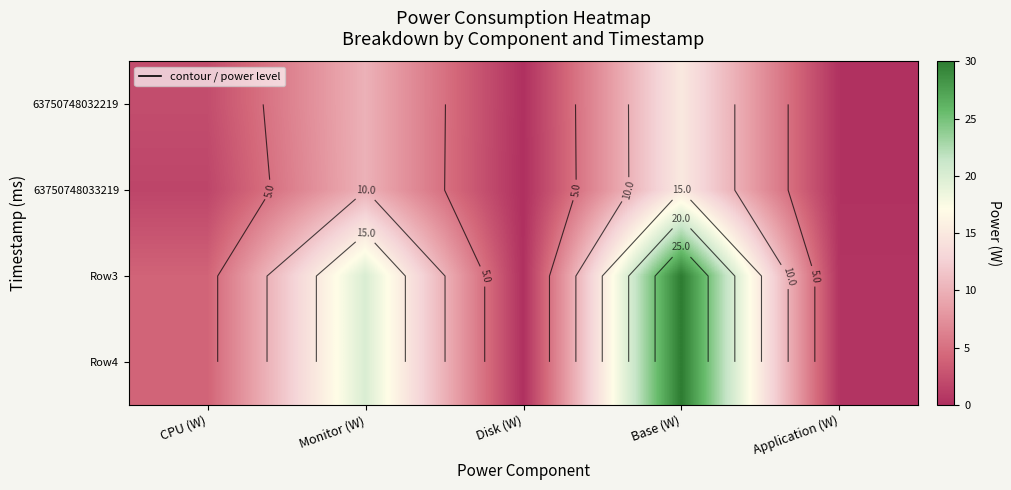

Which category has the highest value in the Row4 series?

Base (W)